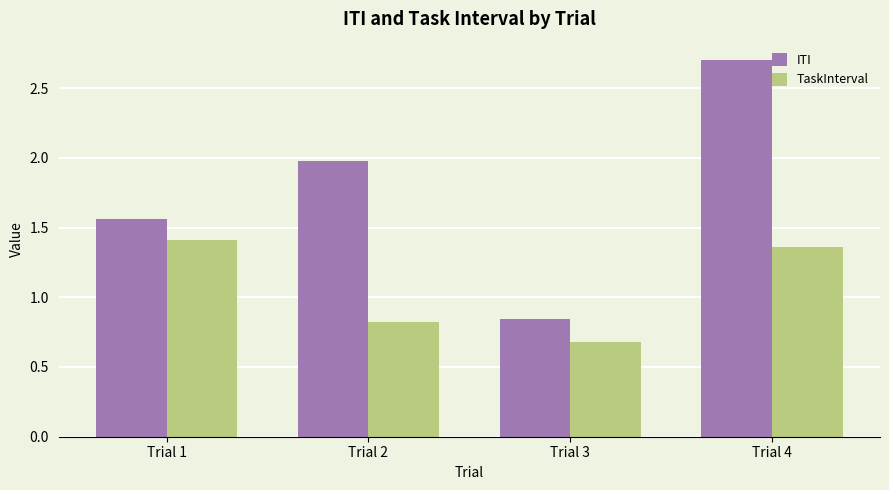

Rank the series by their maximum value, from highest to lowest.

ITI, TaskInterval